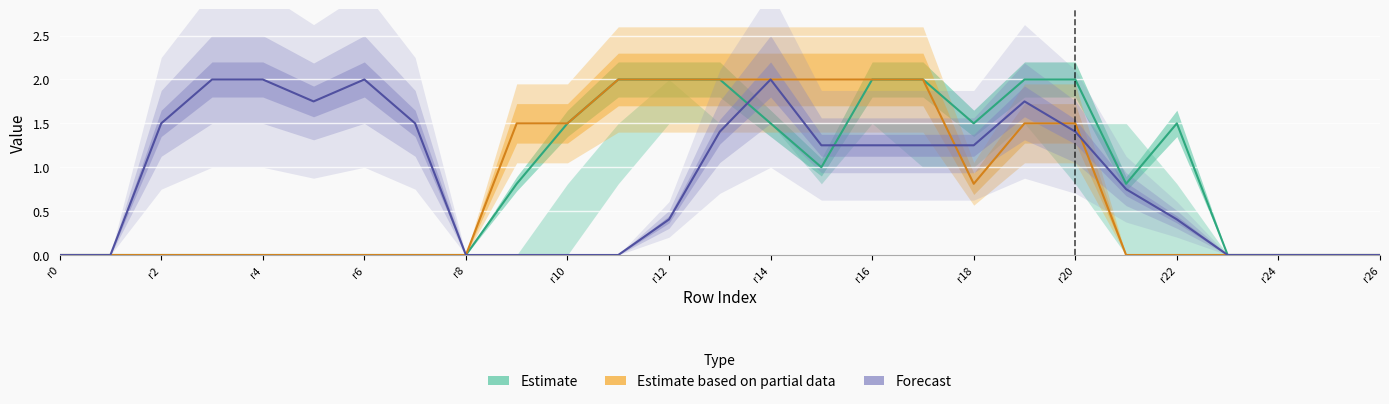

What are all the series names shown in the legend?

Estimate, Estimate based on partial data, Forecast